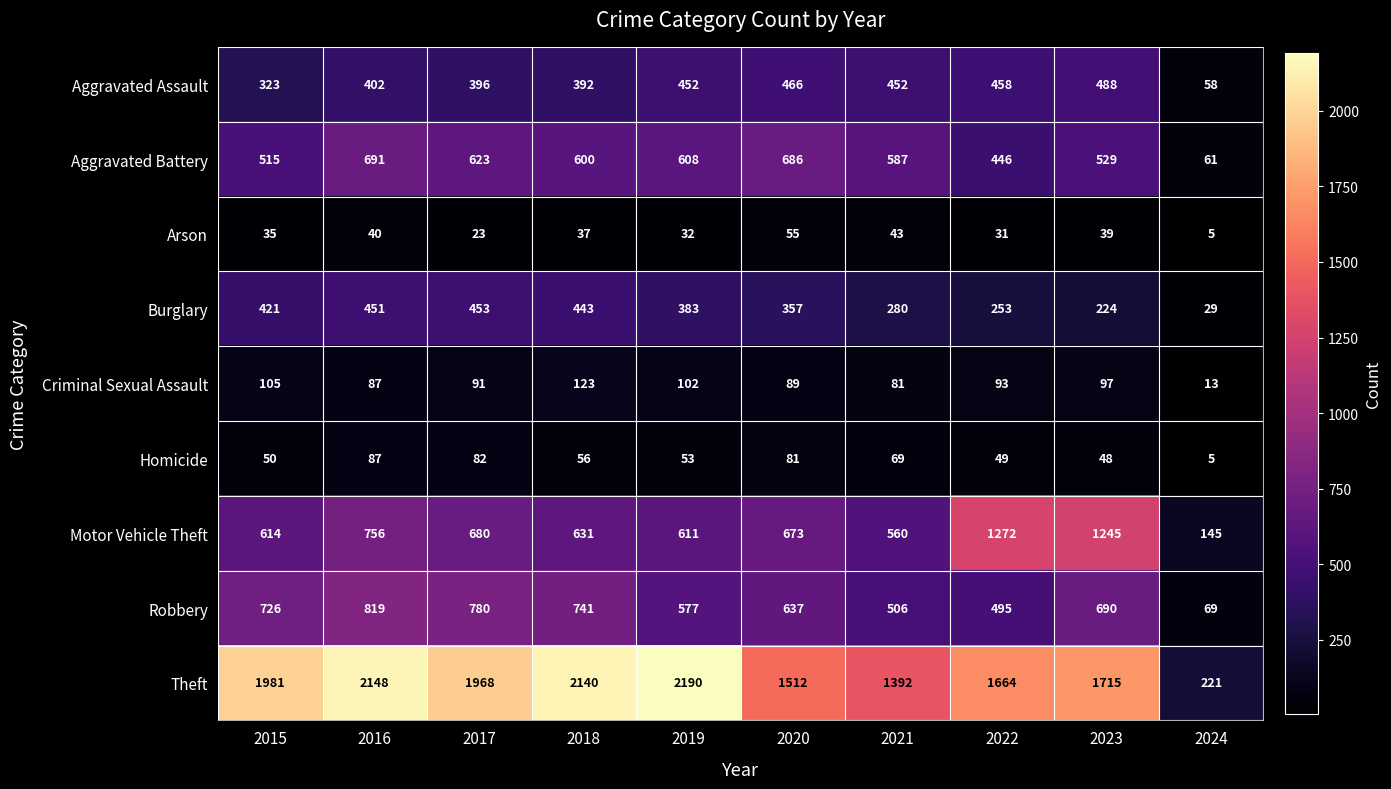

The Theft series shows 626 at 2022. True or false?

False